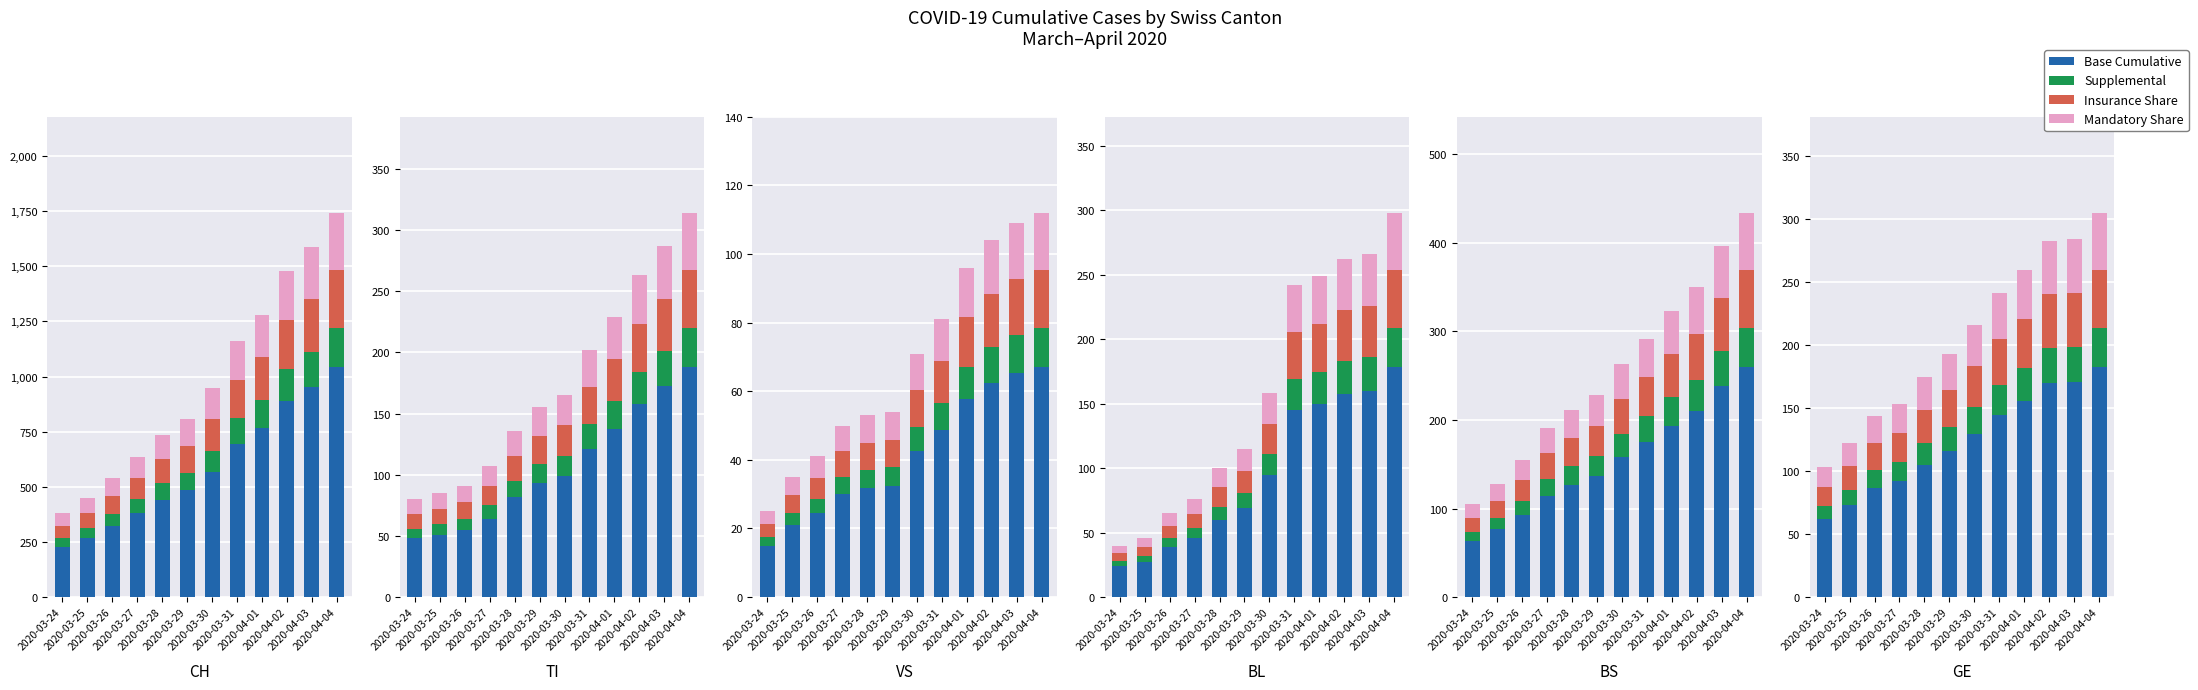

What is the average value of the Mandatory Share series?

31.0